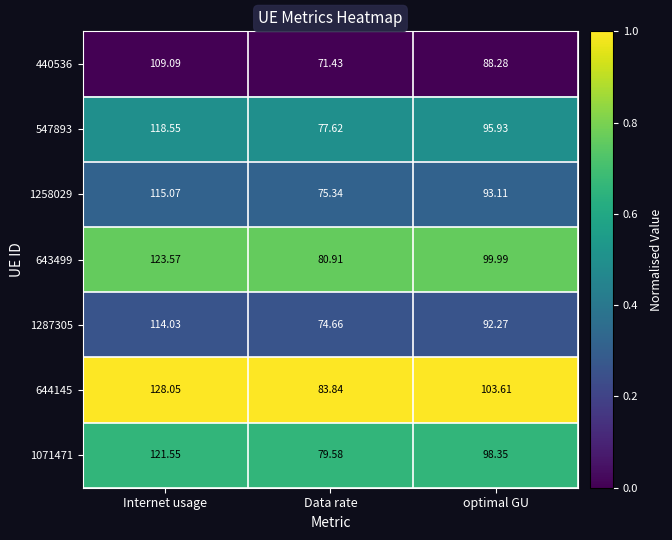

Where does the 440536 series first go above 88?

Internet usage